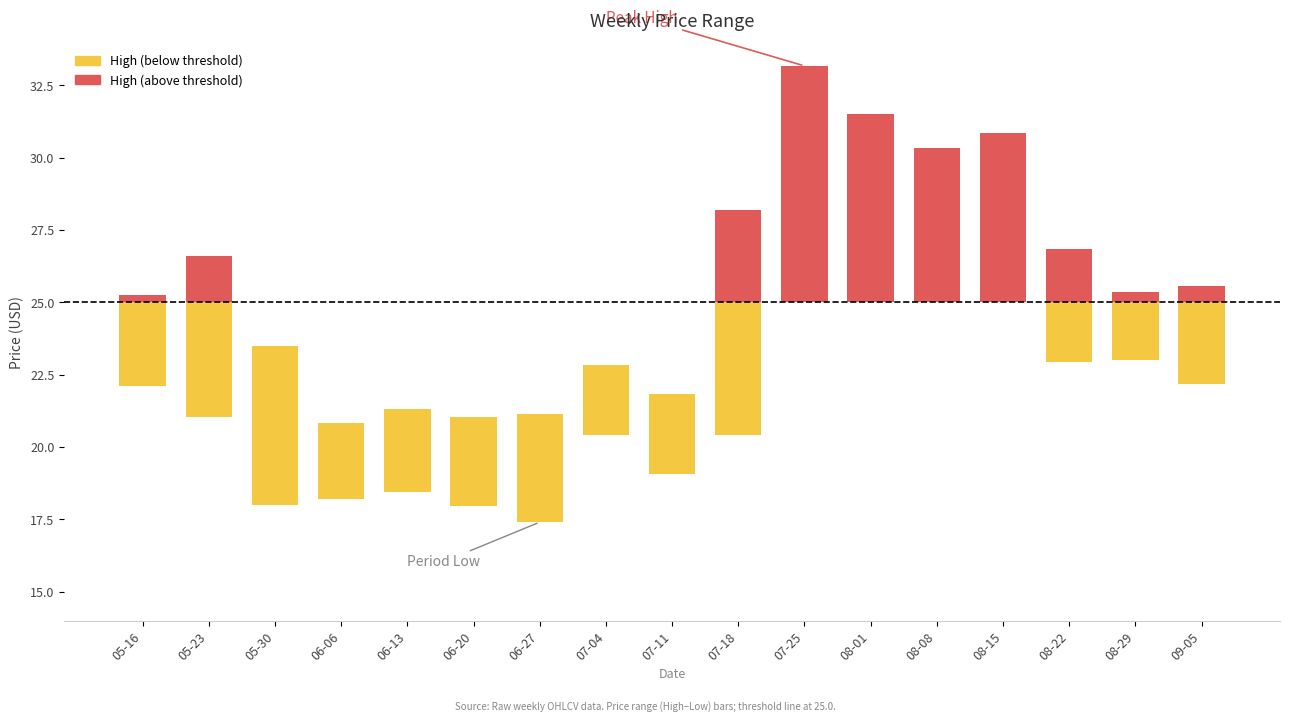

What is the sum of the High values at 2025-07-18 and 2025-05-16?

53.5